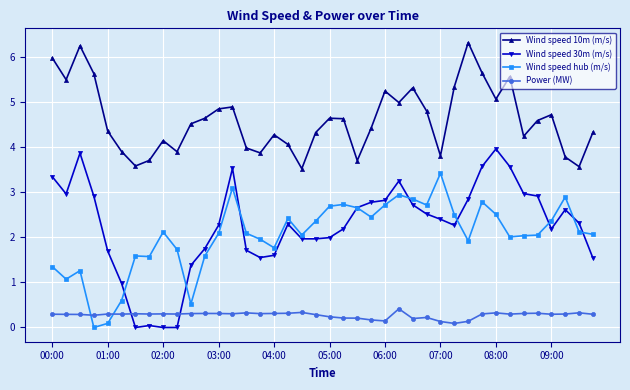

What is the value of the Wind speed 10m (m/s) point at the 9th from the left?

4.1